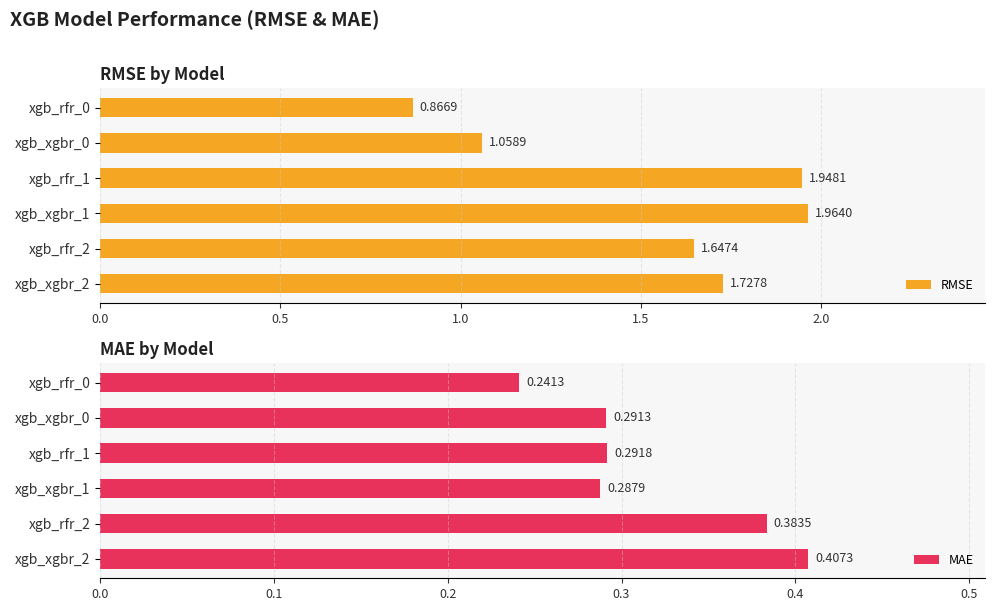

What position from the right is xgb_rfr_2?

2